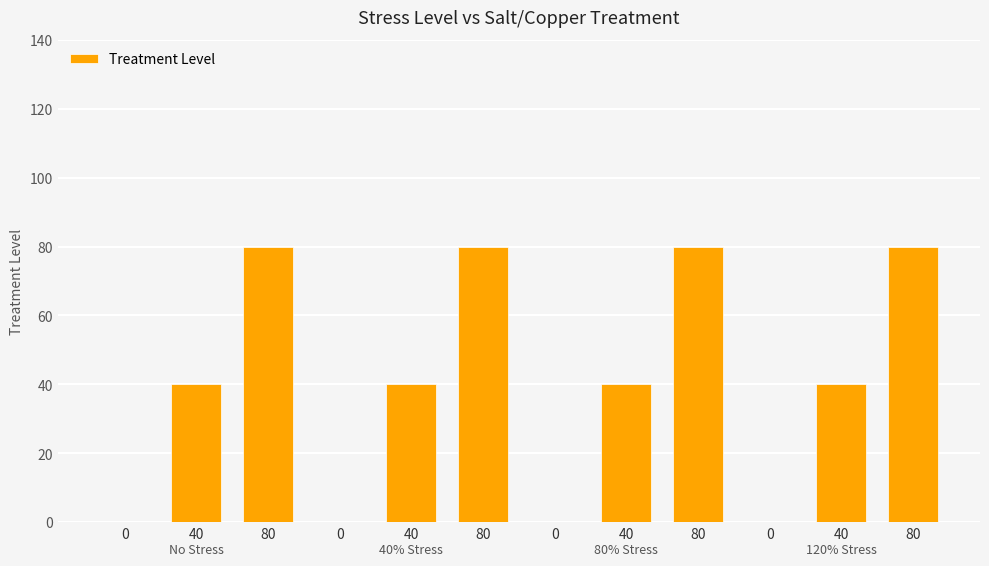

Is it true that the value at 0 is 40?

False